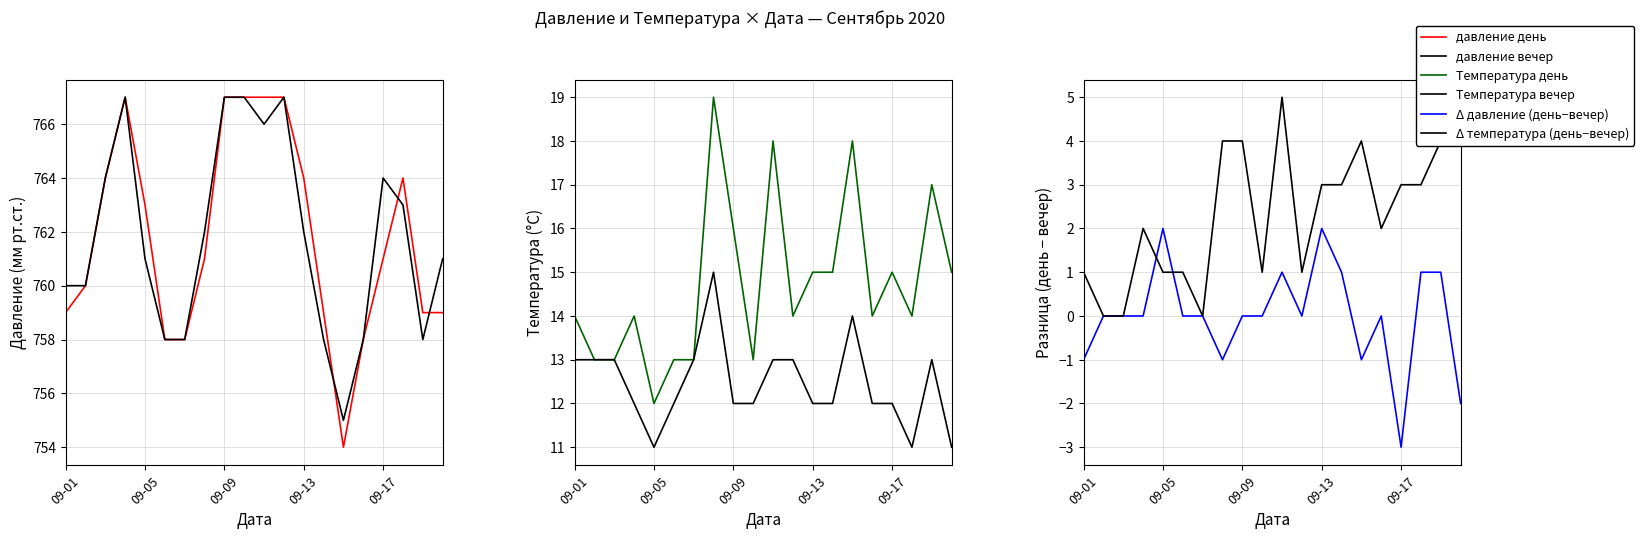

What are all the series names shown in the legend?

давление день, давление вечер, Температура день, Температура вечер, Δ давление (день−вечер), Δ температура (день−вечер)